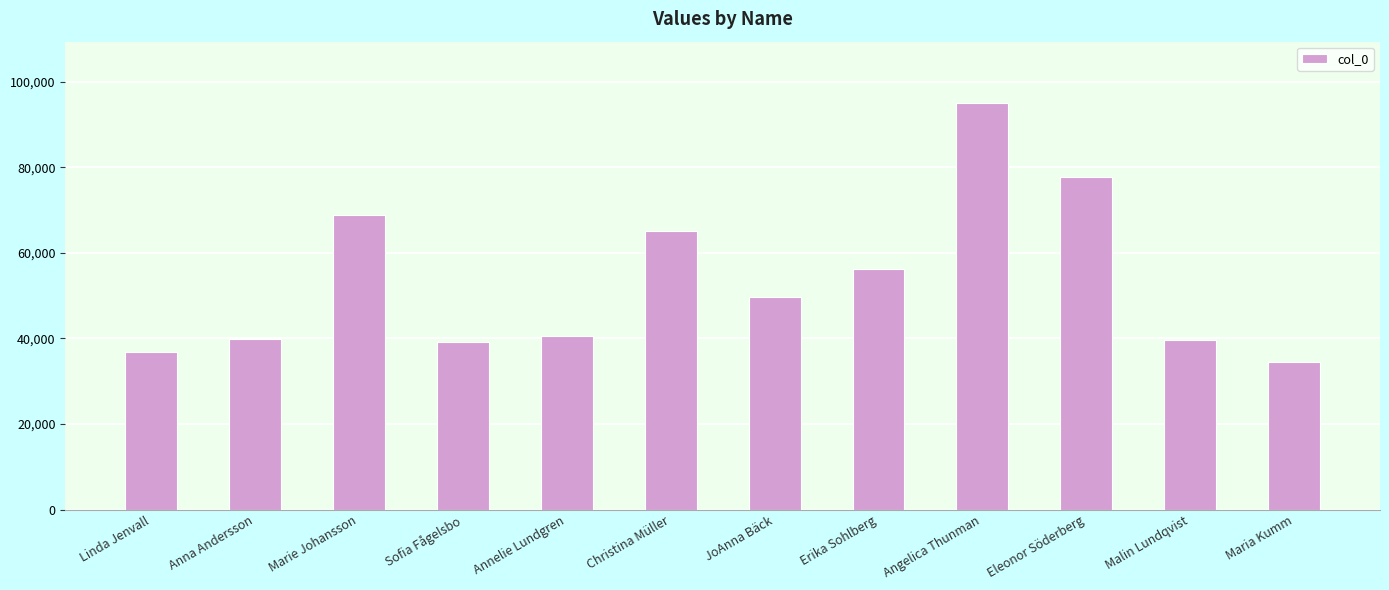

What is the label of the 7th bar from the left?

JoAnna Bäck